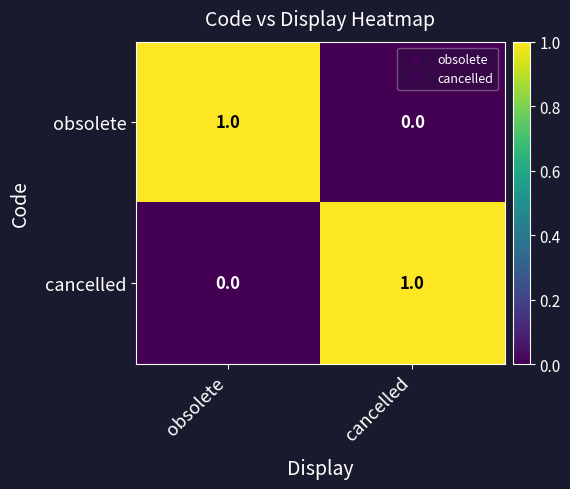

At cancelled, list the series in order from smallest to largest.

obsolete, cancelled